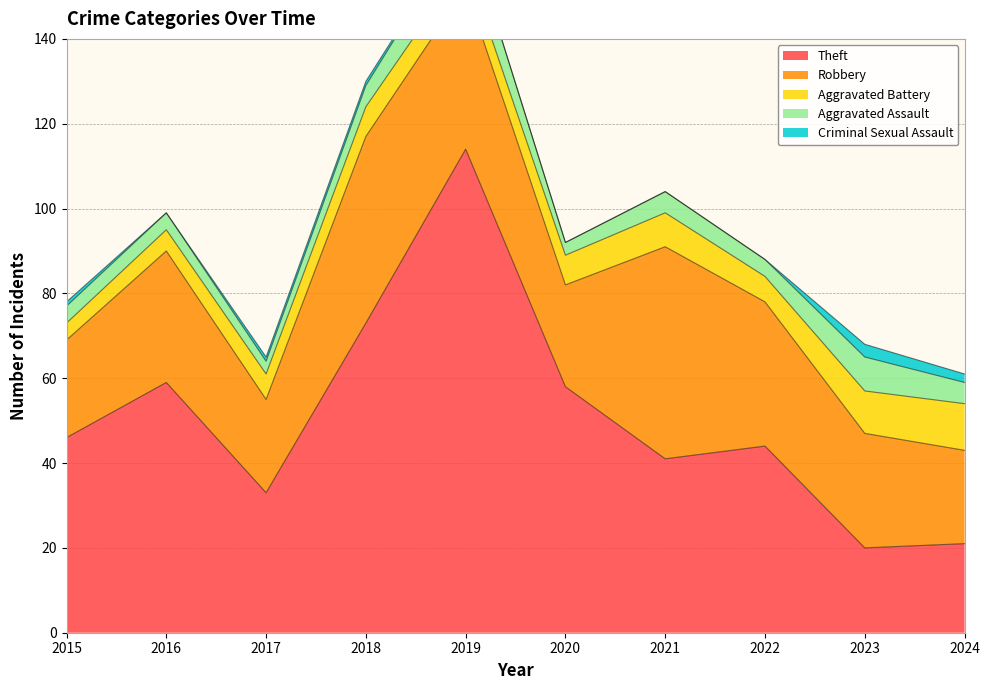

Where is the first local maximum for Aggravated Assault?

2019